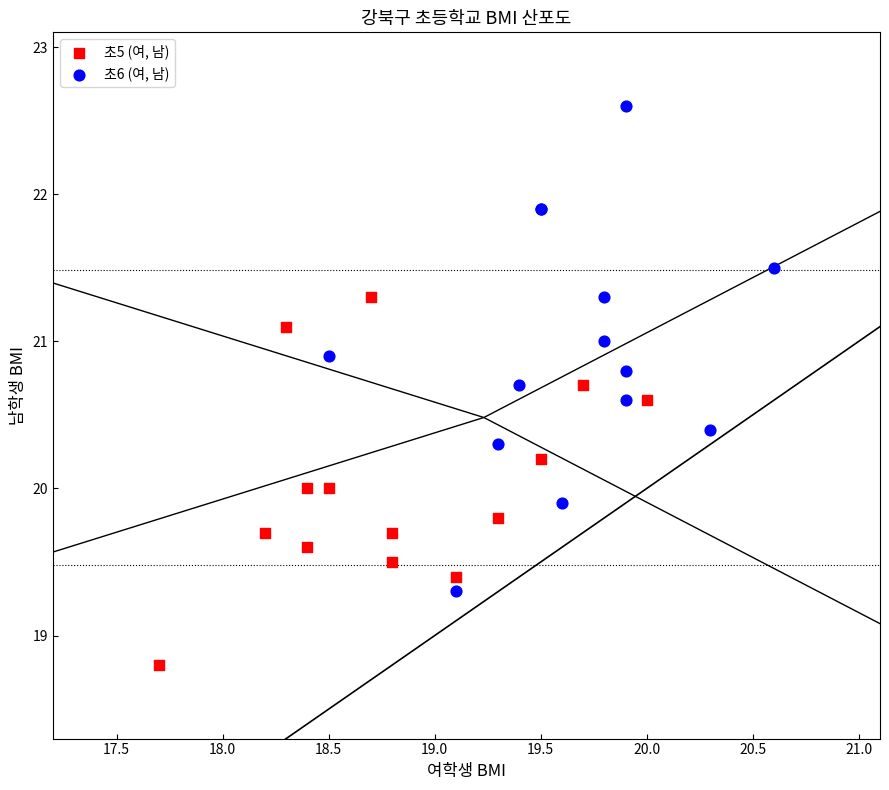

Which series contains the lowest Y value?

초5 (여, 남)